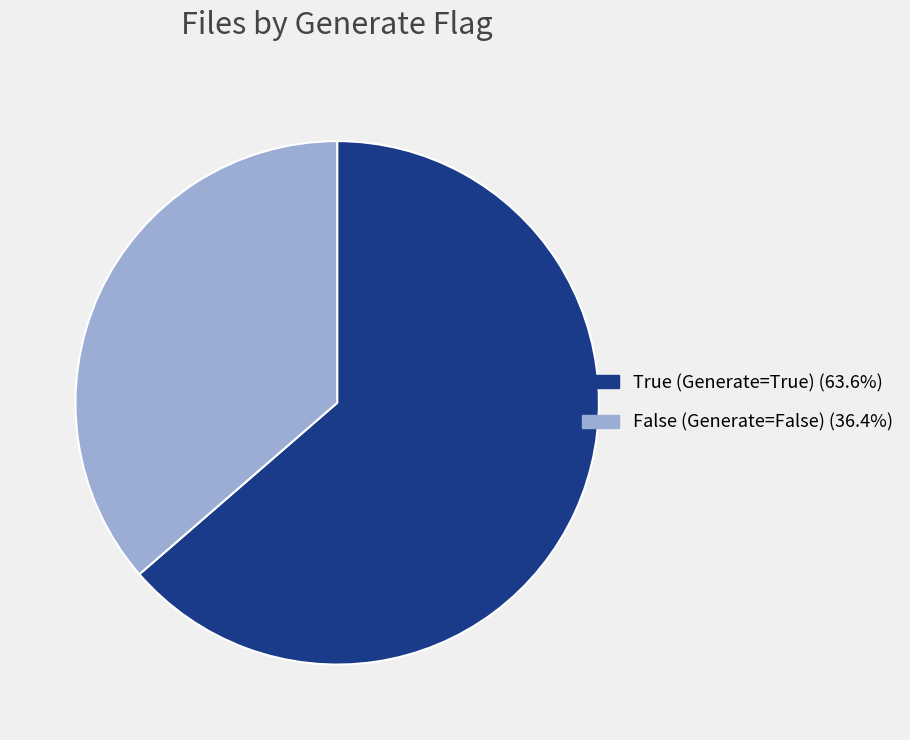

Does False (Generate=False) account for over 50% of the chart?

No